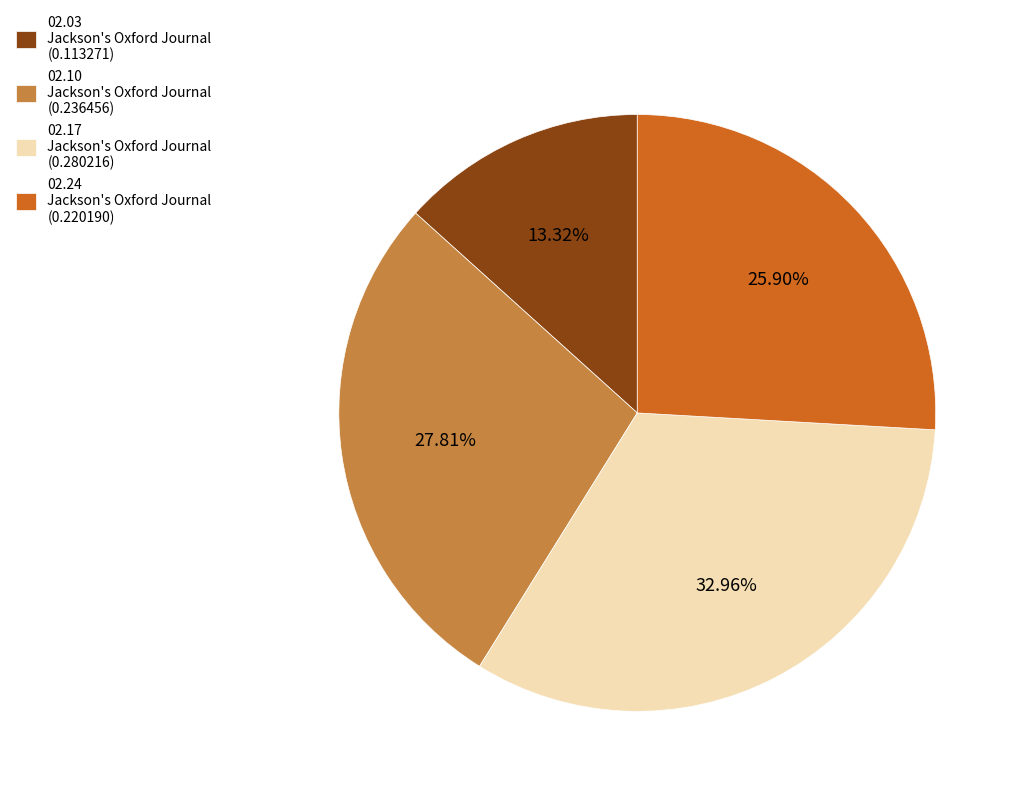

Rank the categories by value from highest to lowest.

02.17 Jackson's Oxford Journal (0.280216), 02.10 Jackson's Oxford Journal (0.236456), 02.24 Jackson's Oxford Journal (0.220190), 02.03 Jackson's Oxford Journal (0.113271)